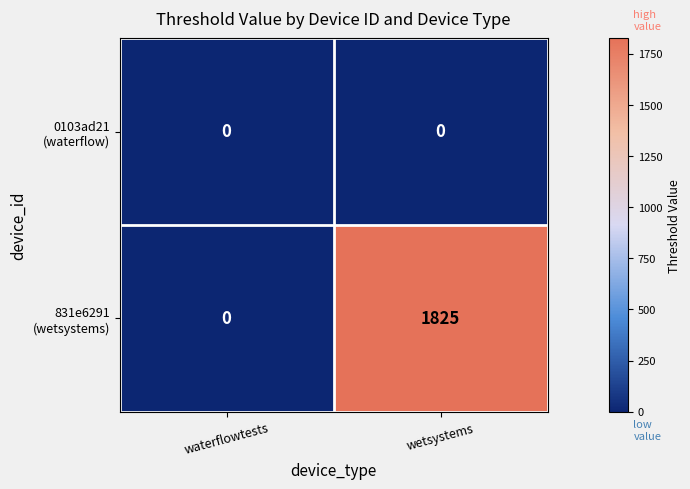

What is the spread (max minus min) of values at wetsystems?

1825